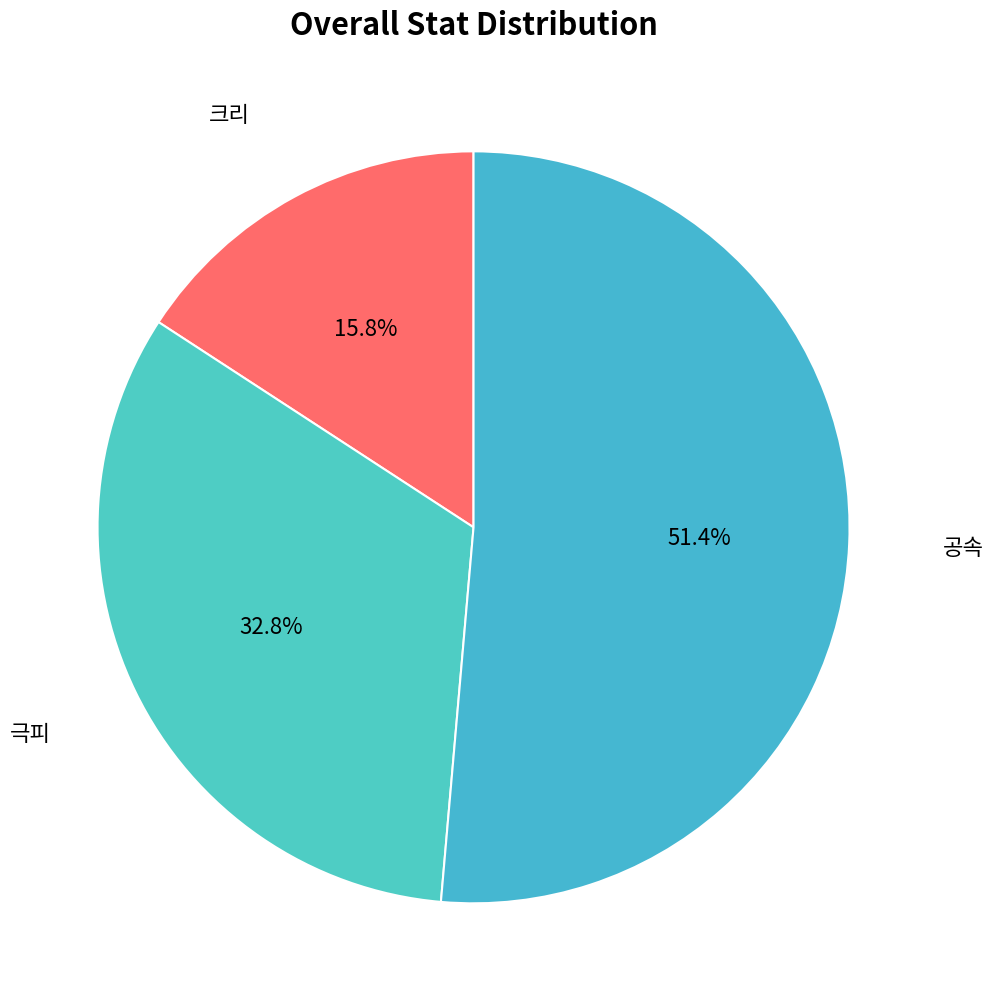

Which slice is the largest?

공속